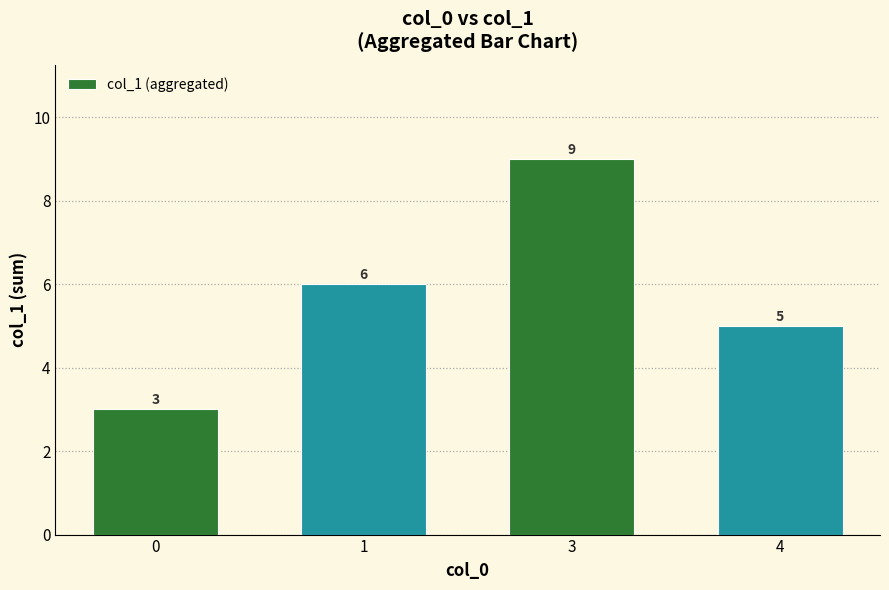

What is the average value?

6